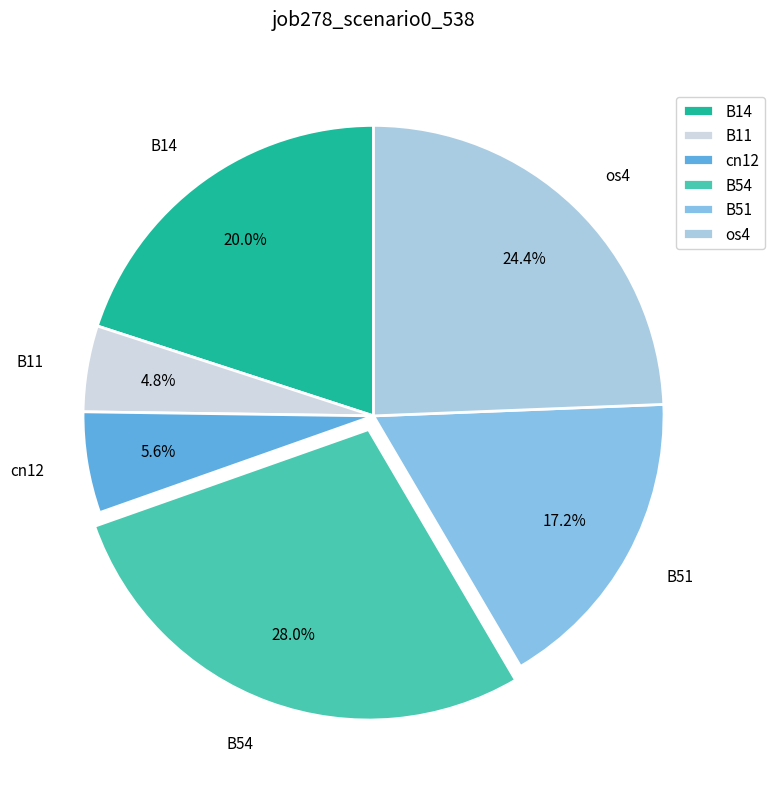

To the nearest percent, what is the difference between the largest and smallest slice percentages?

23%